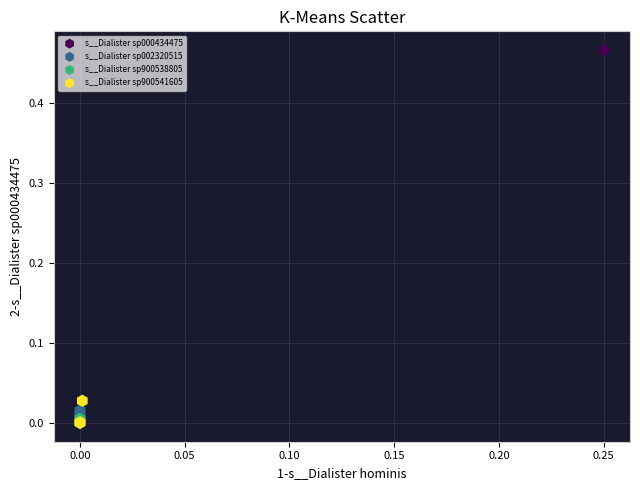

What are all the series names shown in the legend?

s__Dialister sp000434475, s__Dialister sp002320515, s__Dialister sp900538805, s__Dialister sp900541605